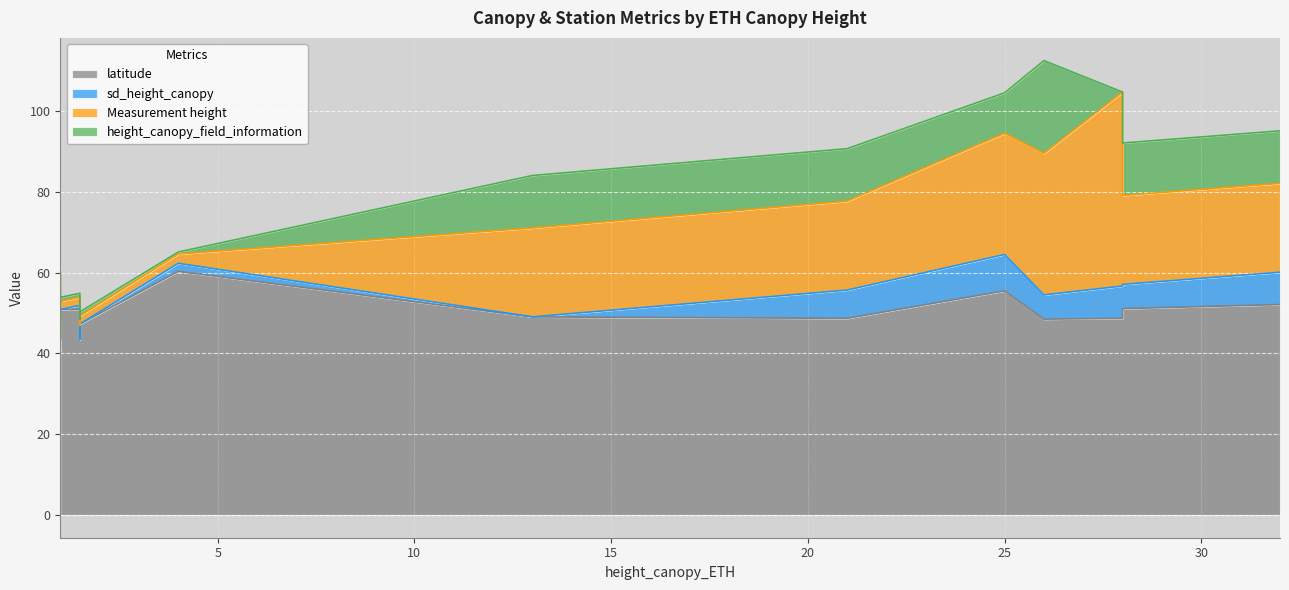

Rank the series at 4 from highest to lowest value.

latitude, Measurement height, sd_height_canopy, height_canopy_field_information